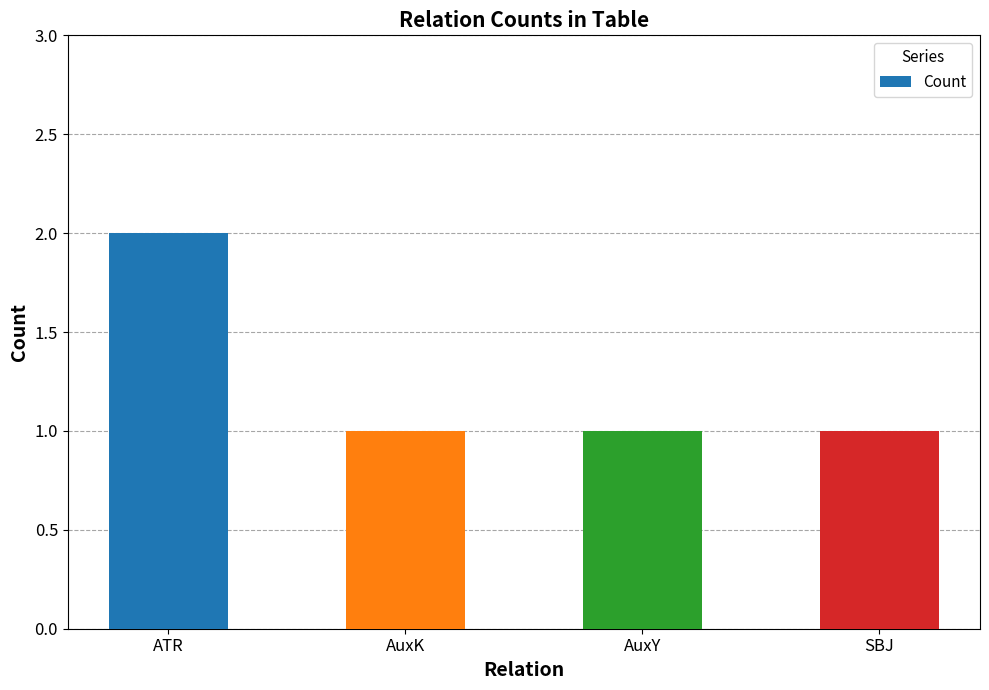

Reading left to right, transcribe all the data shown in this chart.

2	1	1	1